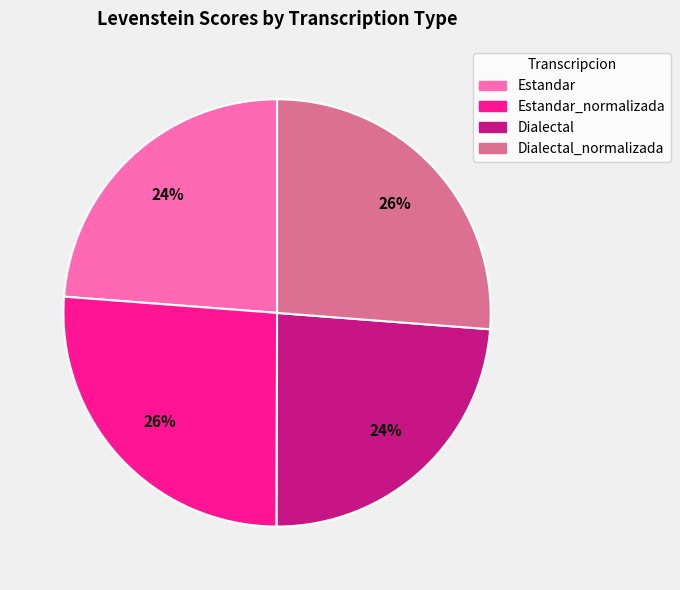

Is Estandar the majority of the pie?

No